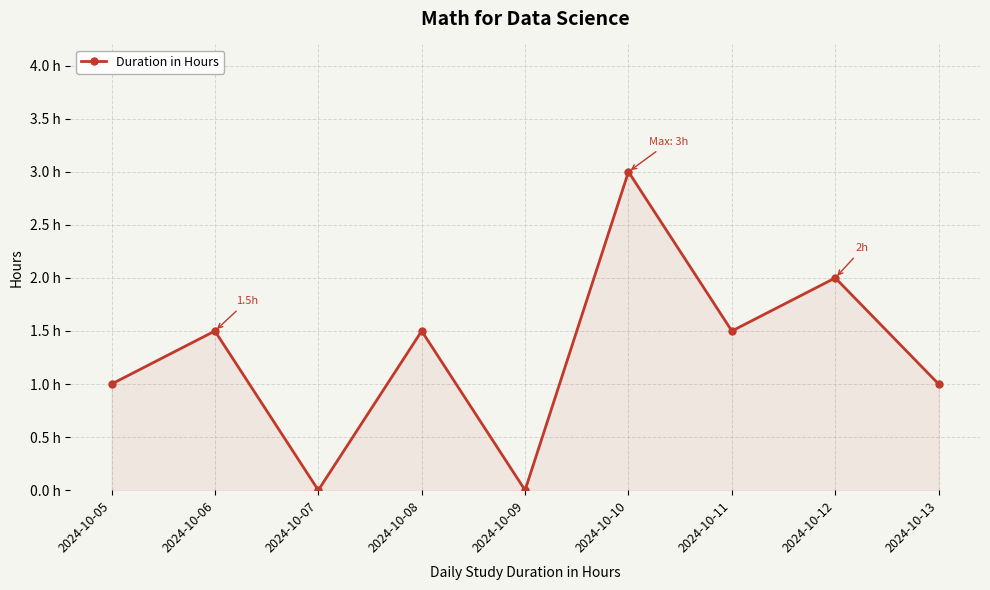

What is the value of the 2nd point from the left?

1.5